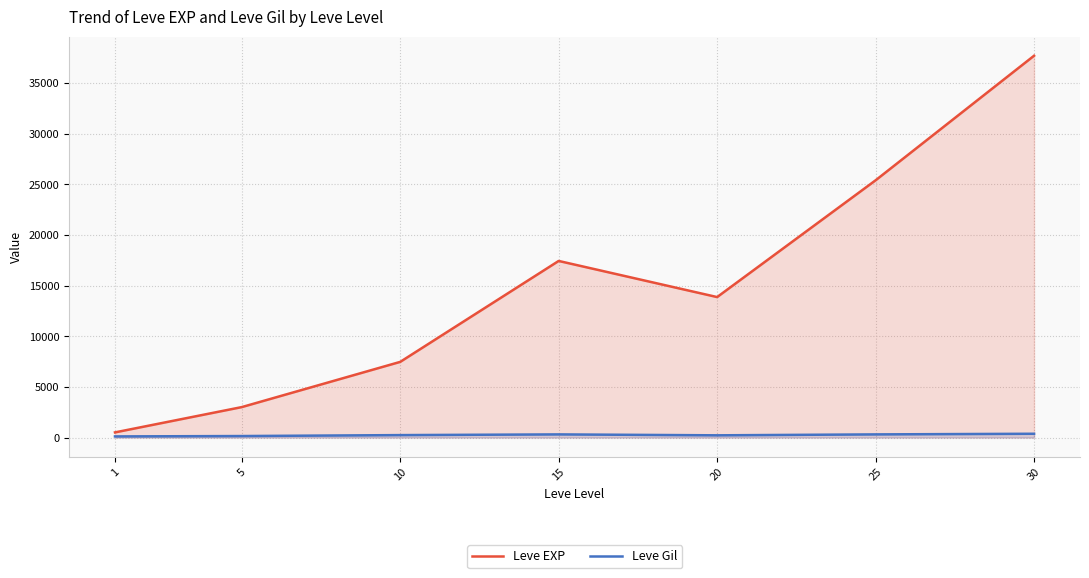

True or false: Leve EXP and Leve Gil intersect in this chart.

False